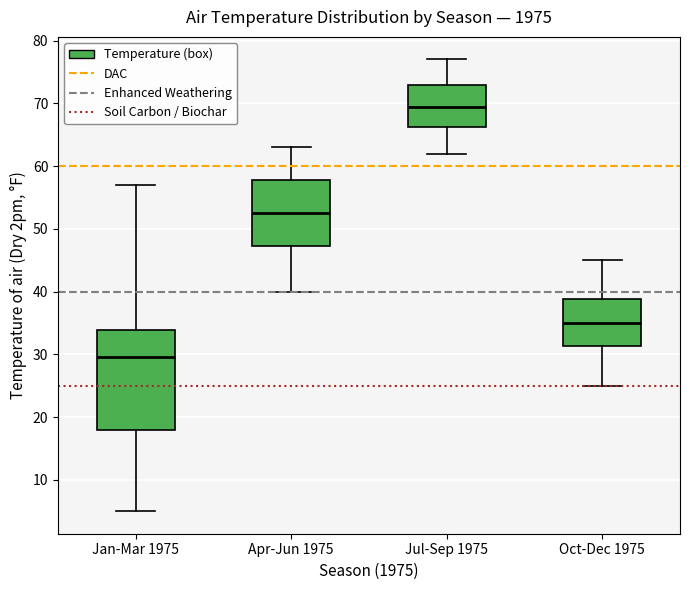

Where is the lower edge of the box for Apr-Jun 1975 on the y-axis? The values are not printed on the chart, so give them approximately, as read against the axis.

47